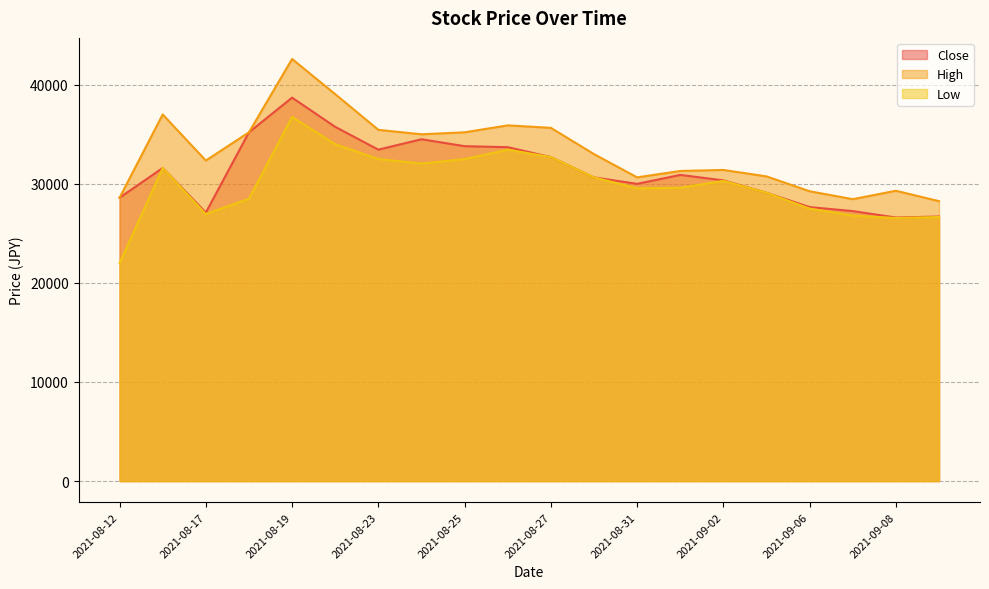

How many interior local peaks does the Low series have?

4